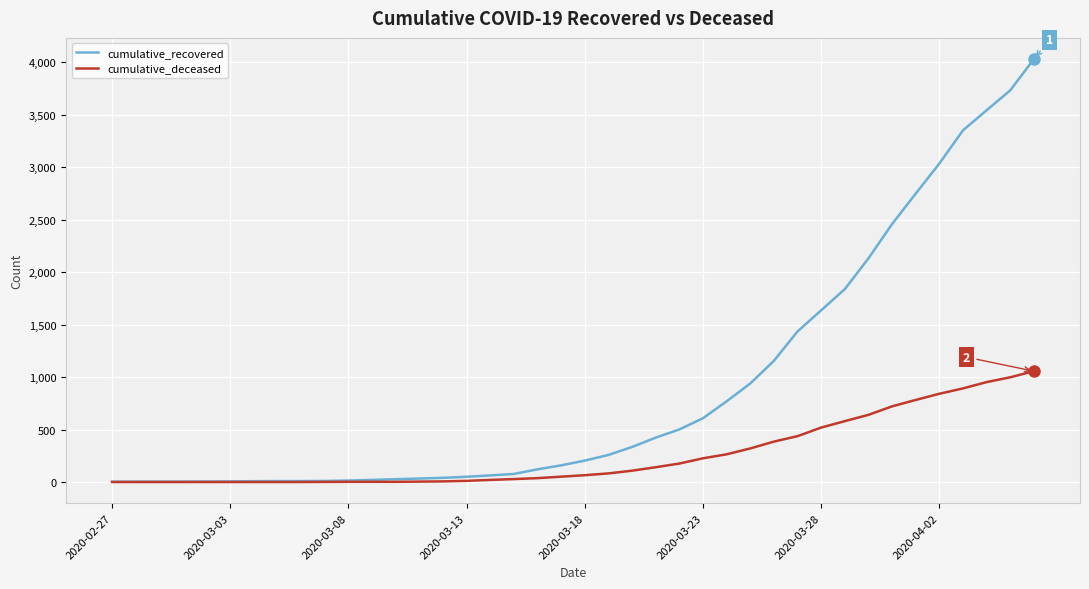

How many categories are shown in the chart?

40